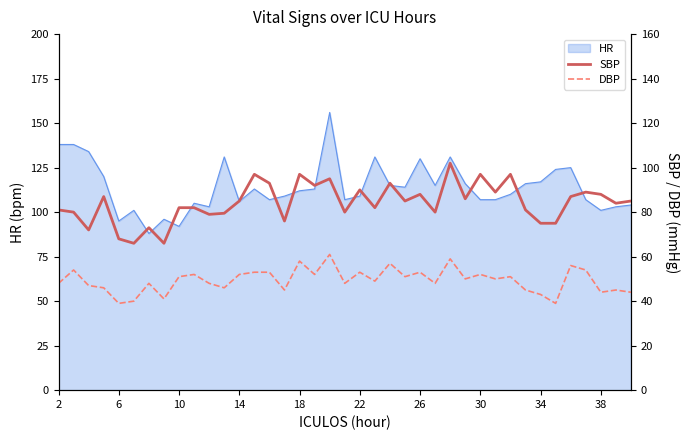

The value of HR at 14 is 106. True or false?

True